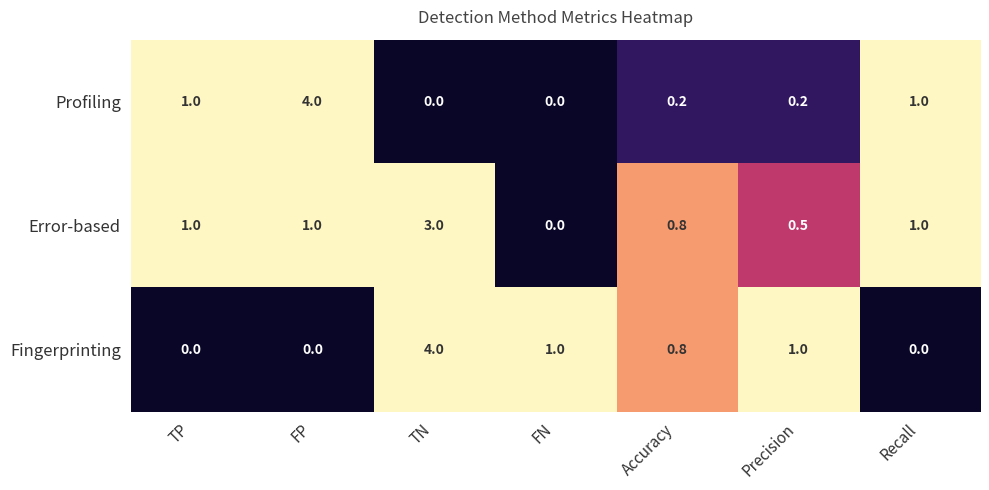

What is the difference between the maximum and second lowest values in the Profiling series?

4.0